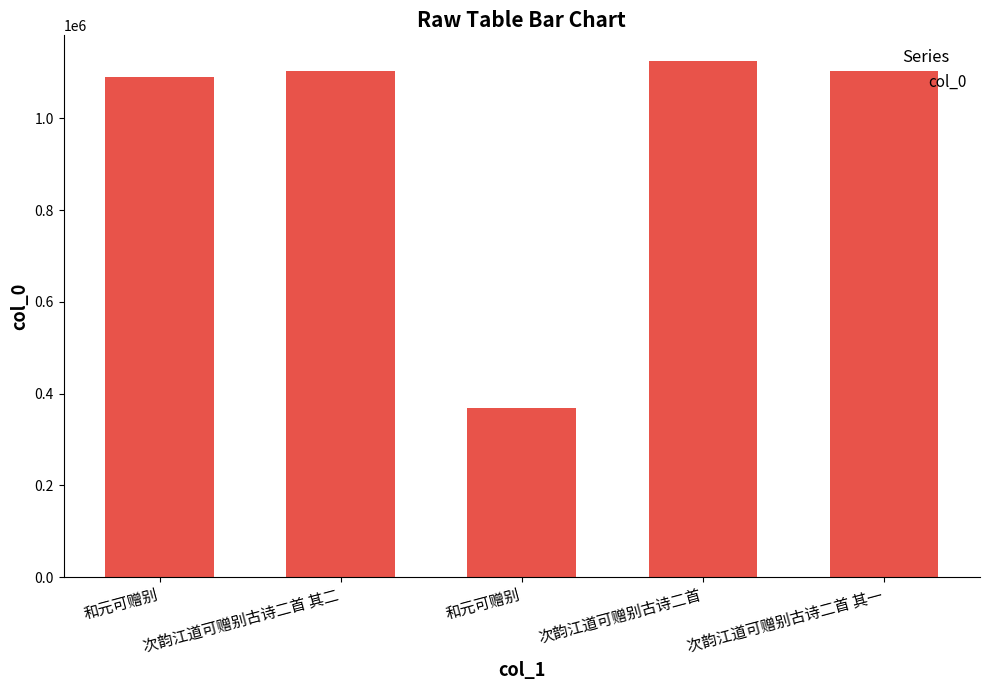

Which label corresponds to the largest value in the chart?

次韵江道可赠别古诗二首